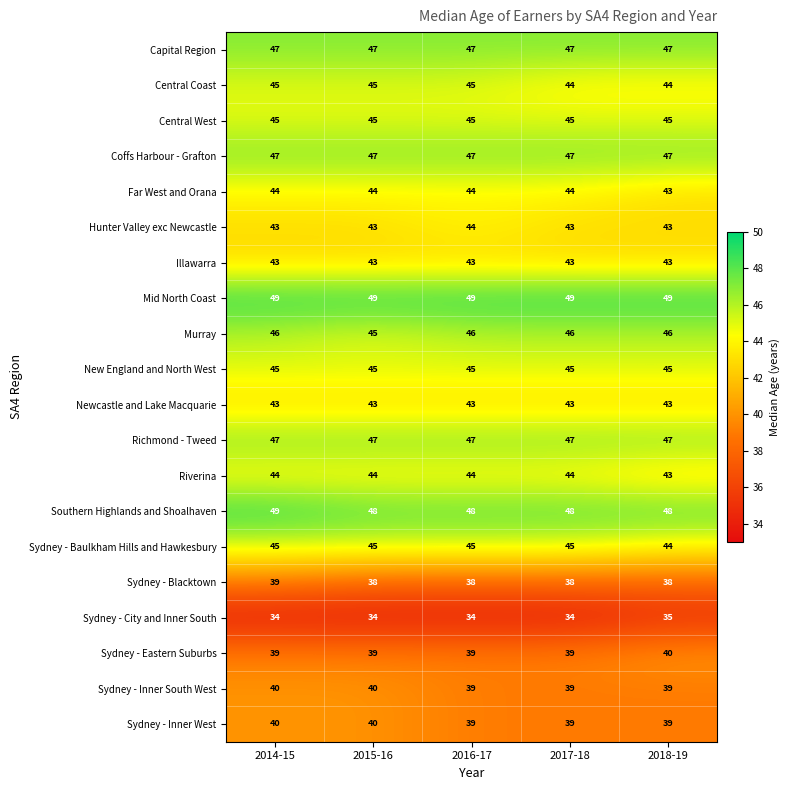

The value of Capital Region at 2016-17 is 47. True or false?

True